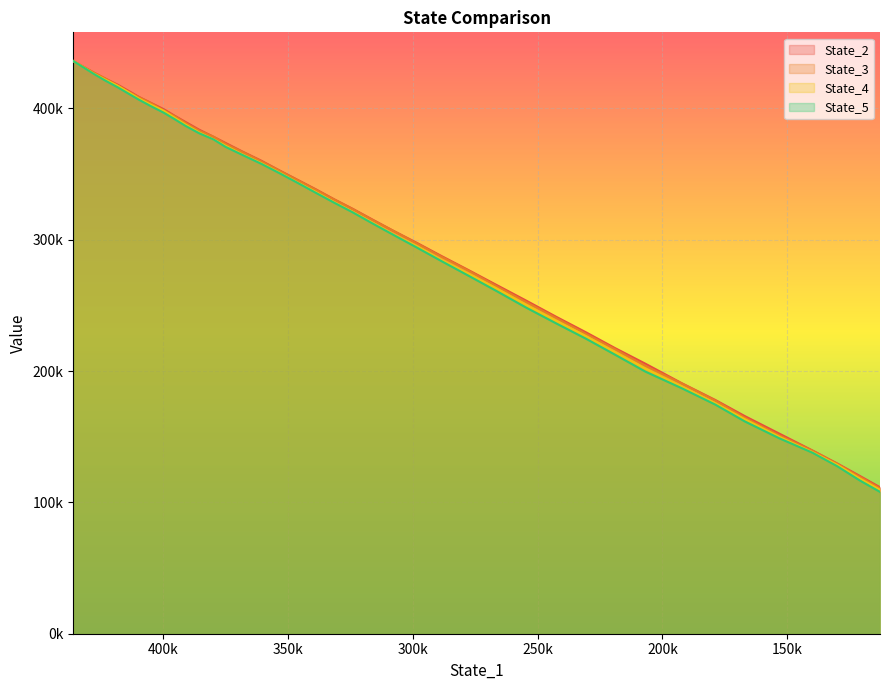

Reading left to right, extract all data points from this chart.

State_2: 436039.8	431646.8	427187.5	422569.6	417964.9	413369.2	408728.9	404024.8	399283.2	394236.8	389660.5	383741.5	378400.4	373607.7	367226.6	360066.0	352782.4	345752.5	338593.4	330903.3	323413.6	315433.9	306872.4	297681.9	287545.6	276873.6	265619.4	253505.3	241157.3	229527.5	217472.5	205588.1	190719.3	177909.8	165700.8	152299.4	139509.7	129587.0	120261.2	111545.5
State_3: 436042.8	431589.6	427197.9	422578.4	417315.6	412615.9	408445.0	403781.3	398346.6	393906.6	388863.2	383017.1	378377.2	372916.2	366918.1	359610.2	352577.0	345502.3	338241.1	330681.7	323153.4	315115.3	306753.6	297233.5	287006.2	276416.4	264734.0	252413.2	240241.2	228380.8	216626.4	203984.1	190496.4	177431.4	164541.8	151015.7	139284.9	129254.5	119610.9	110722.0
State_4: 436034.6	431352.5	426391.7	421687.1	417117.2	412354.1	407429.0	402568.7	398040.0	392645.3	387662.7	381617.8	376474.9	371449.7	365005.0	358160.3	351117.1	343788.9	336507.1	328753.0	321108.2	313072.5	304169.1	295110.0	284571.0	274041.4	263018.6	250221.3	238058.7	226619.4	214367.0	201877.7	188134.6	175422.1	163358.8	149851.9	138255.0	128586.2	118289.2	109539.5
State_5: 436021.6	431144.6	426150.3	420994.5	415970.5	411212.0	406564.2	401492.5	396599.3	391584.9	386663.4	381026.6	376328.3	370617.8	364625.4	357691.1	350667.0	343450.3	335916.4	328294.4	320714.7	312491.9	303771.1	294115.4	283667.5	272584.1	260996.6	248167.5	236119.5	224646.6	212443.5	199573.5	186871.8	174400.2	161645.7	148751.0	137805.9	127508.3	116807.7	107970.3